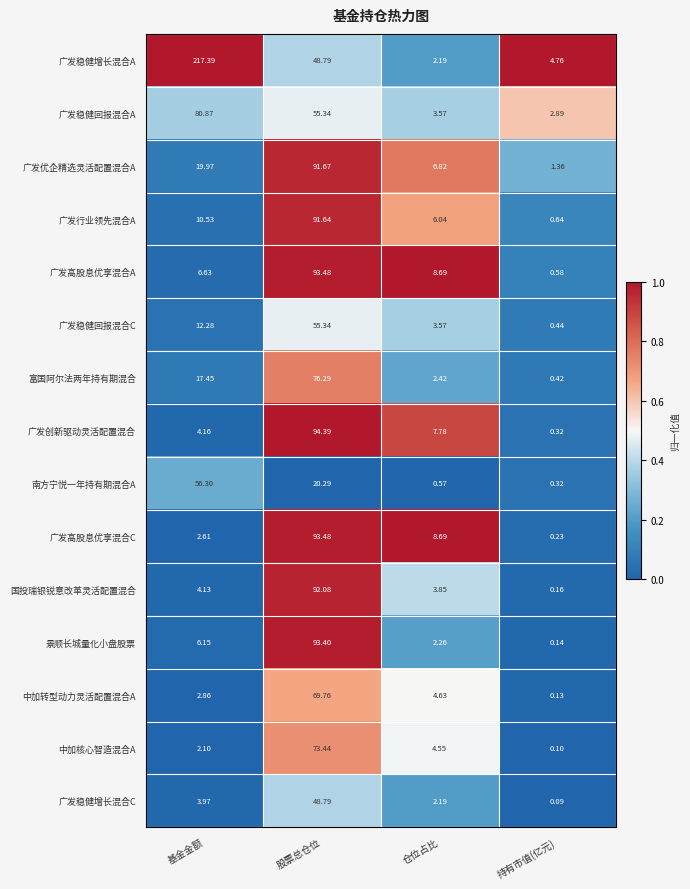

Which series has the largest range (max minus min)?

广发稳健增长混合A